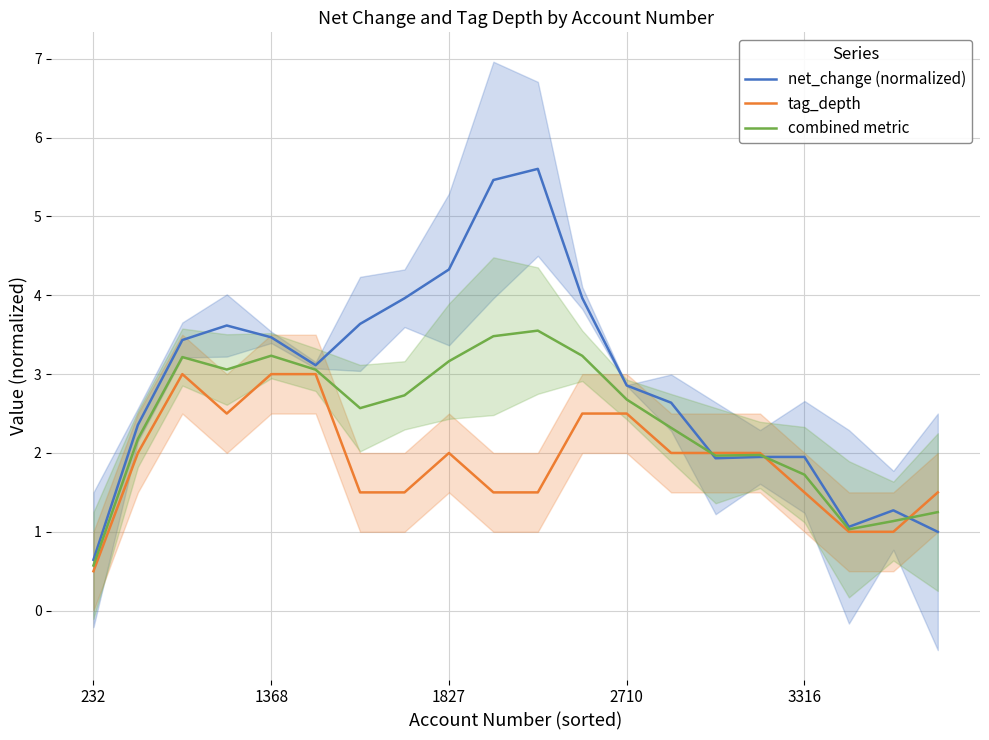

What is the highest value of the combined metric series?

3.6